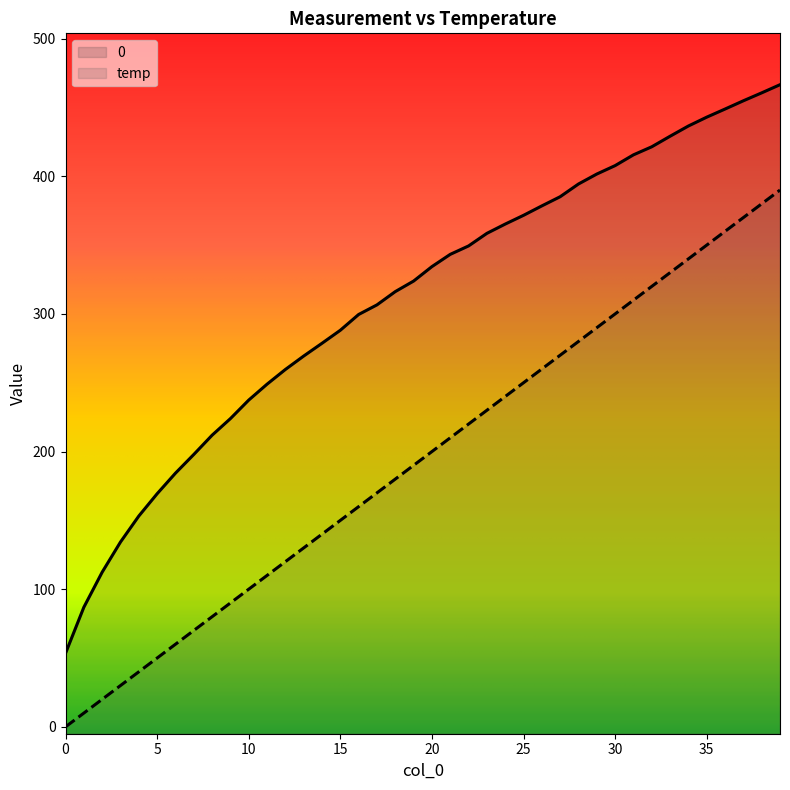

True or false: 0 and temp cross at least once.

False